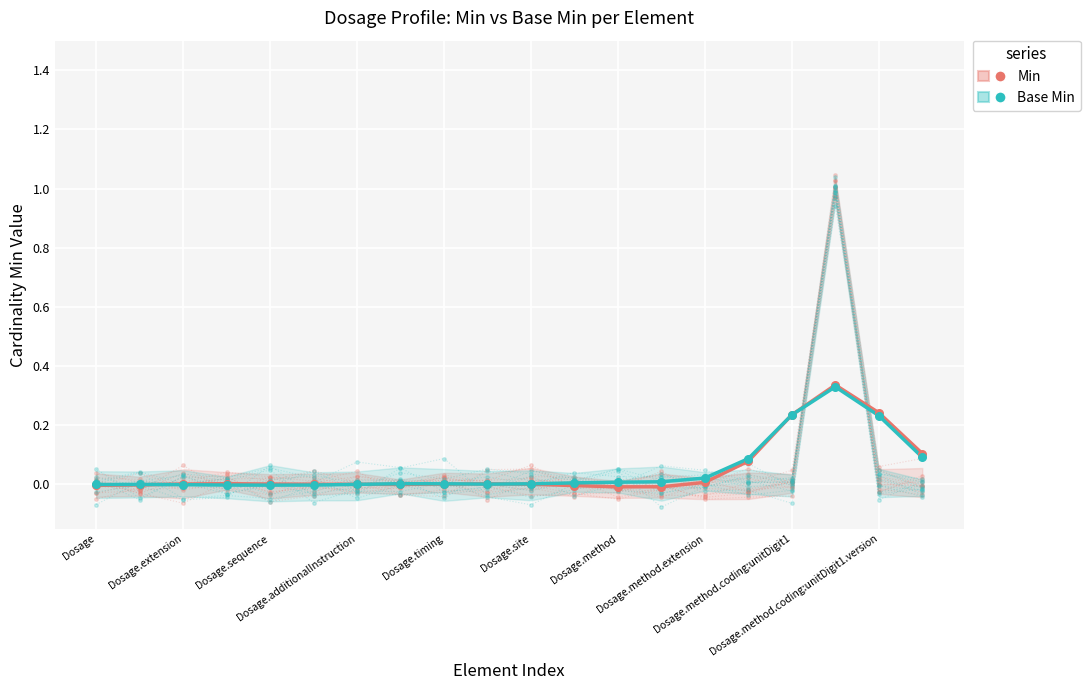

Which series has the largest total across all categories?

Base Min